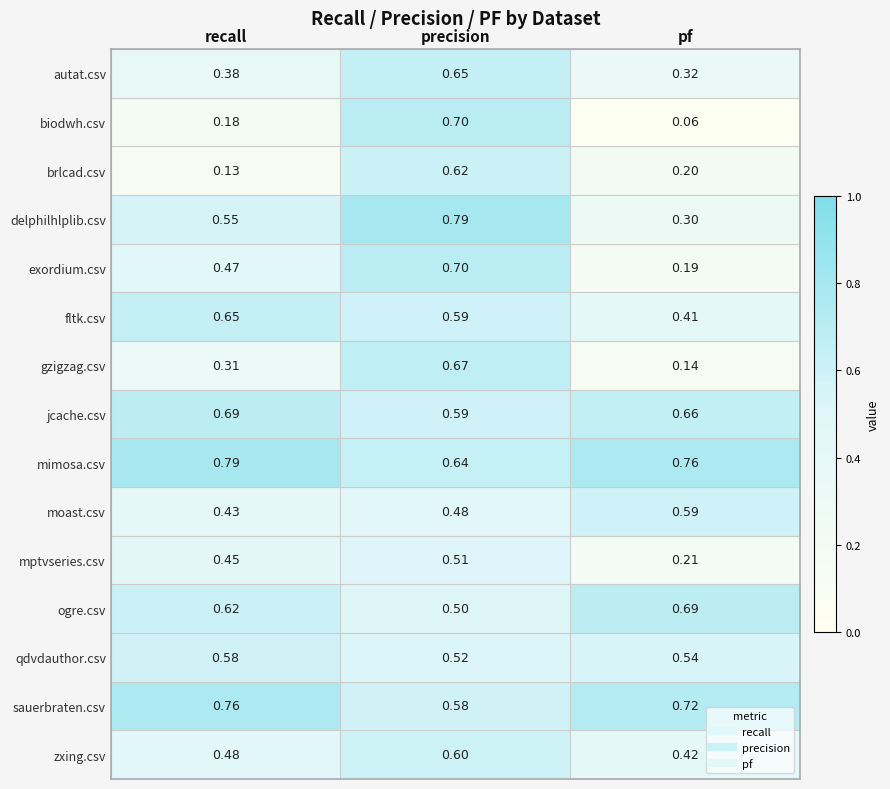

At which label does zxing.csv reach its peak?

precision